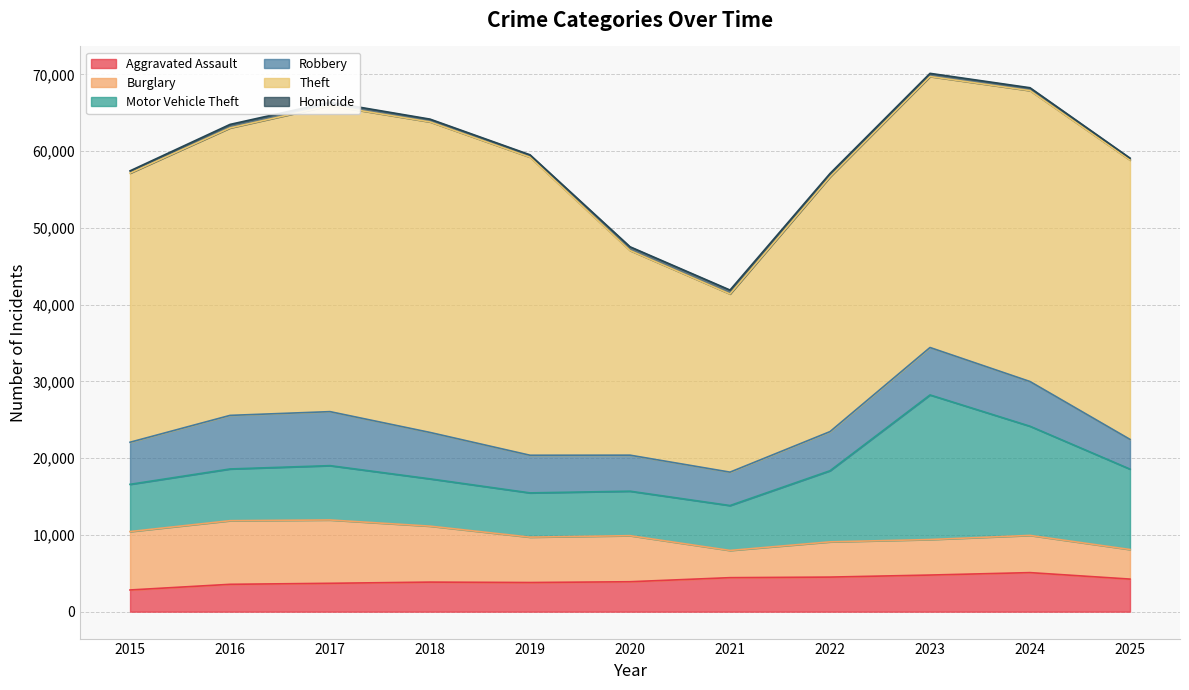

True or false: Aggravated Assault and Robbery cross at least once.

True